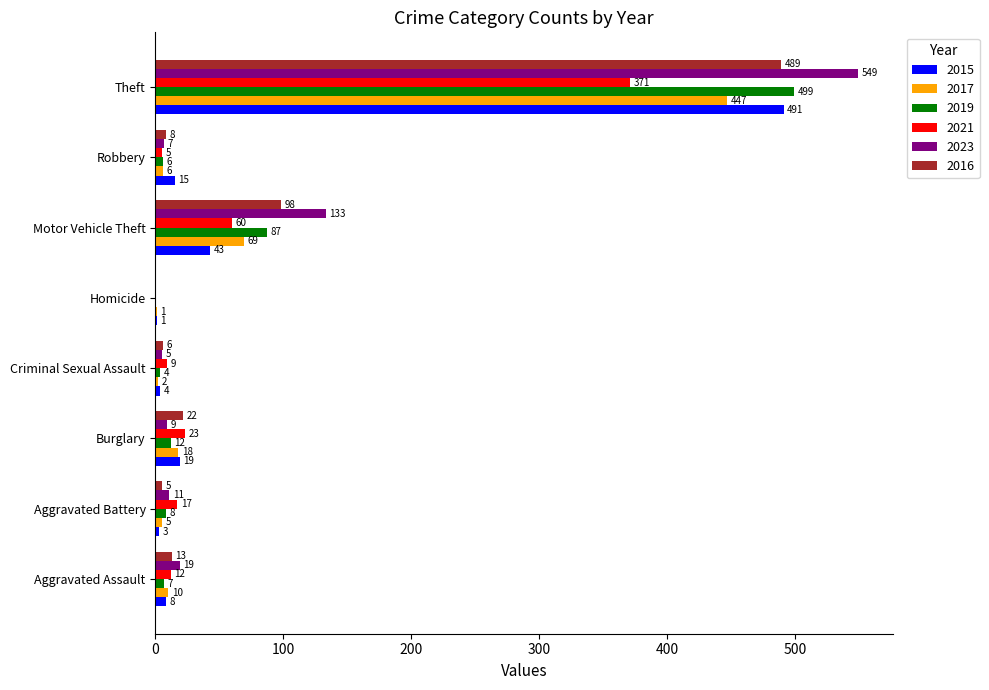

How many data points does each series have?

8